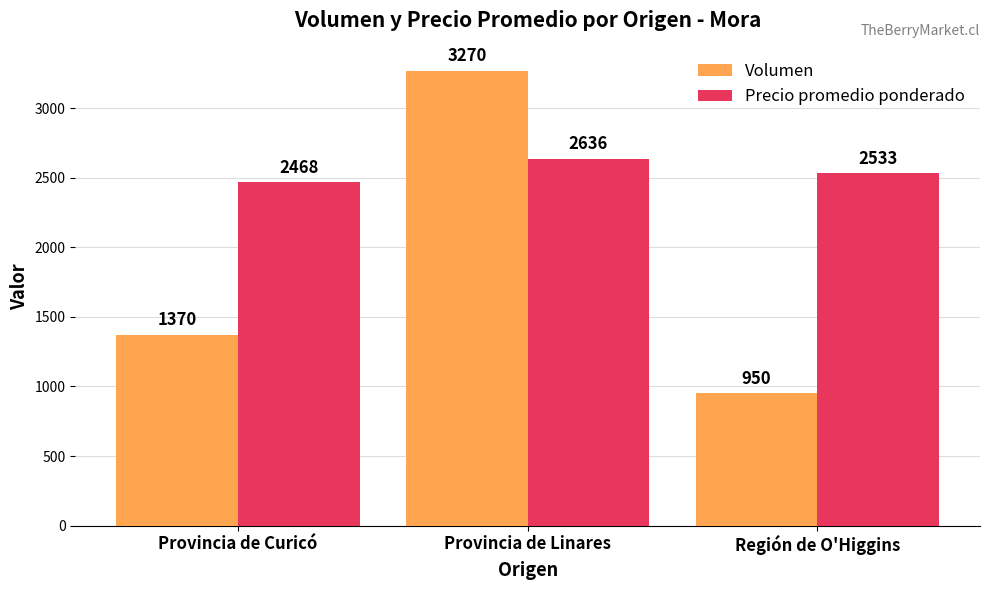

List the labels in order of Precio promedio ponderado value, smallest first.

Provincia de Curicó, Región de O'Higgins, Provincia de Linares